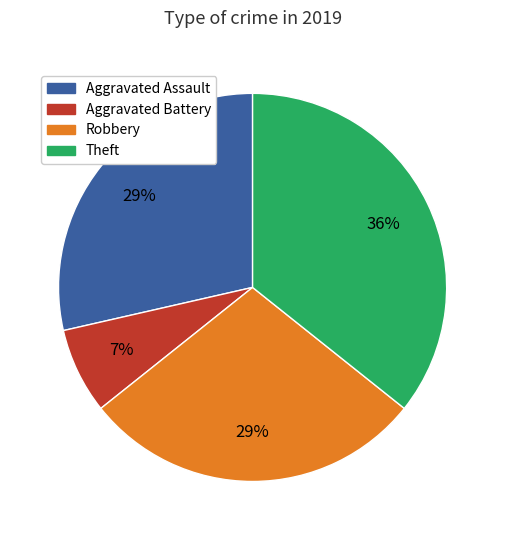

To the nearest percent, what is the average slice percentage?

25%